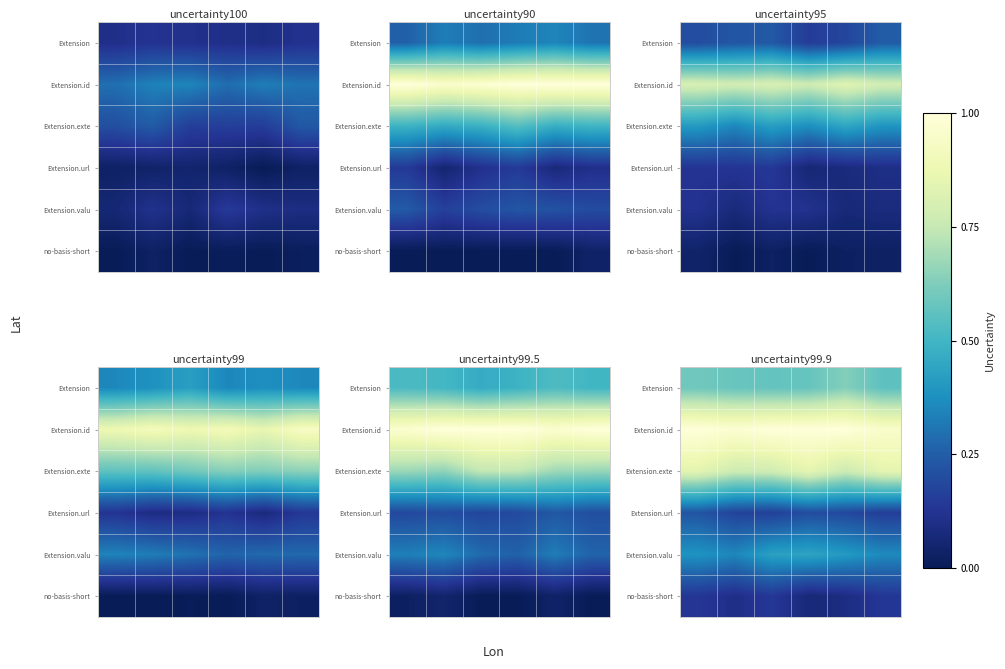

Count the number of categories in the chart.

6